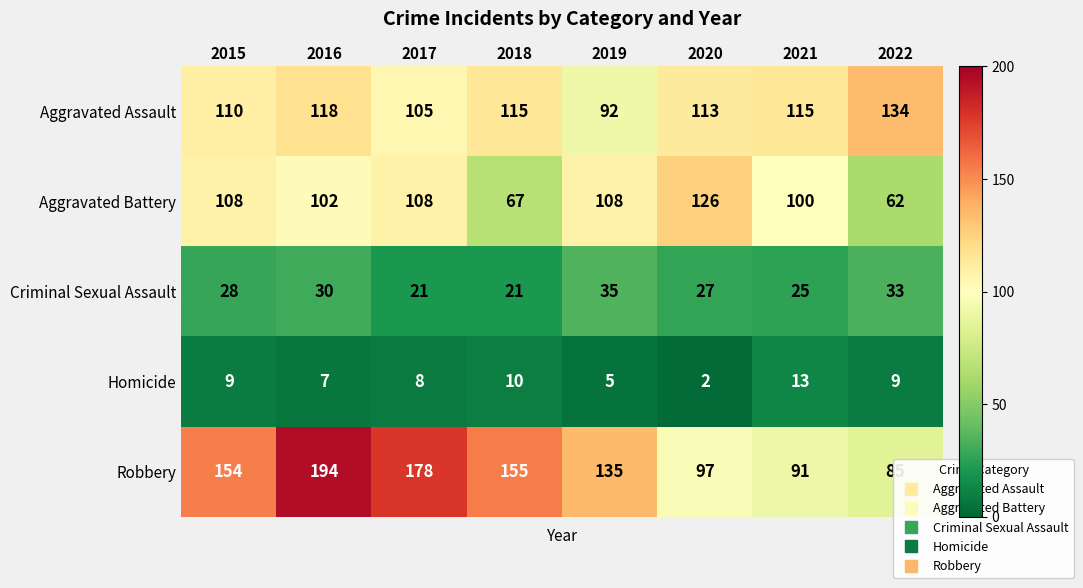

Which series has the largest total across all categories?

Robbery